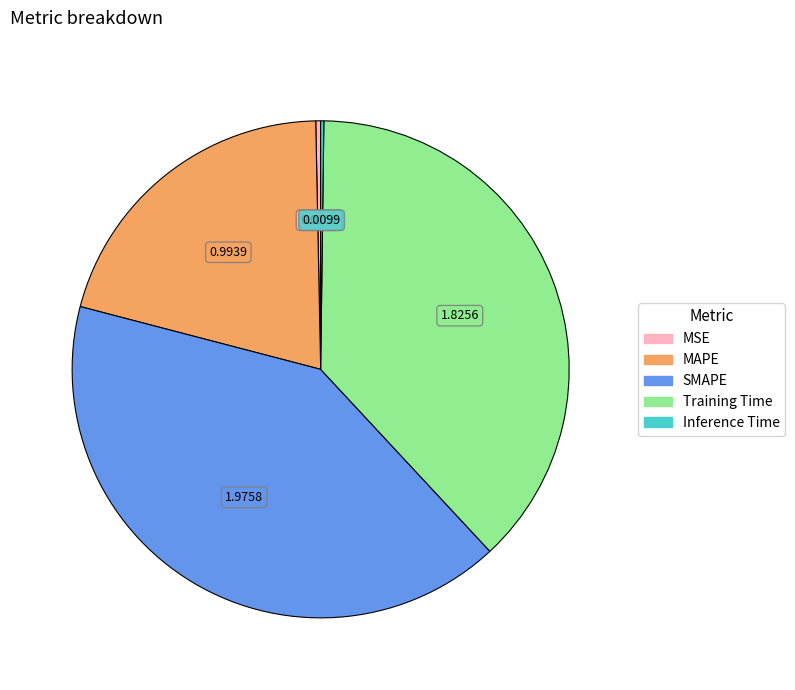

Which category has the biggest portion of the pie?

SMAPE